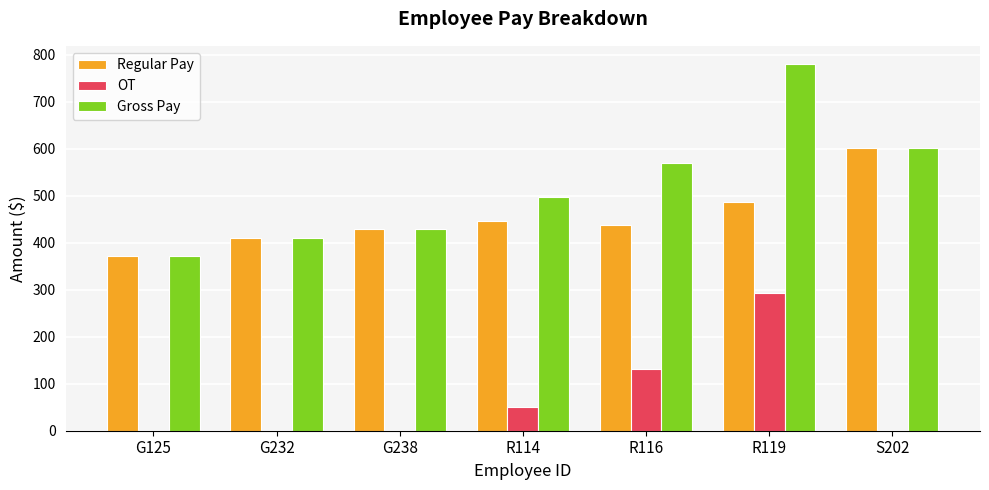

Is it true that OT equals 19.9 at R114?

False